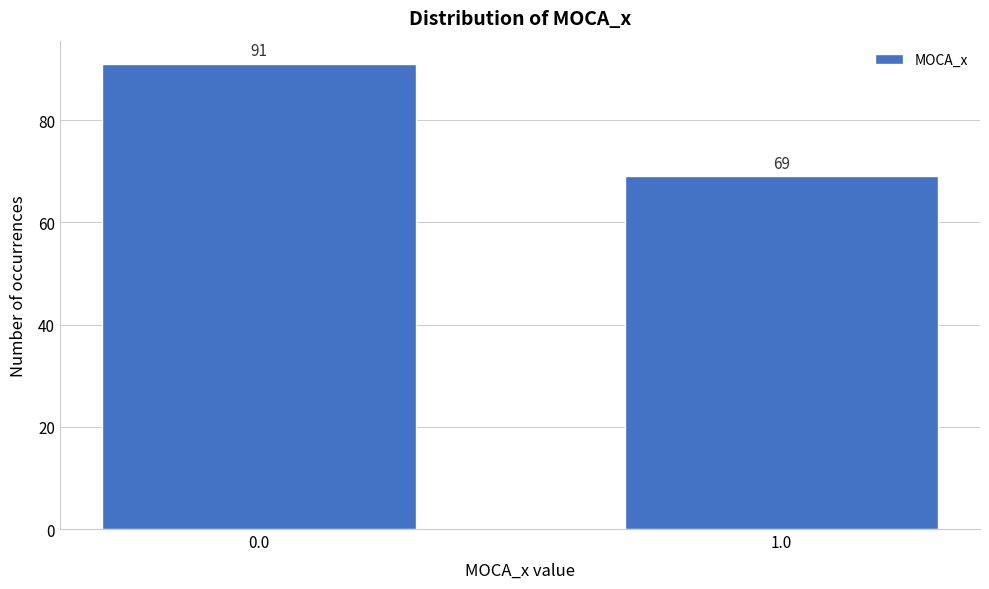

Reading right to left, extract all data points from this chart.

69	91